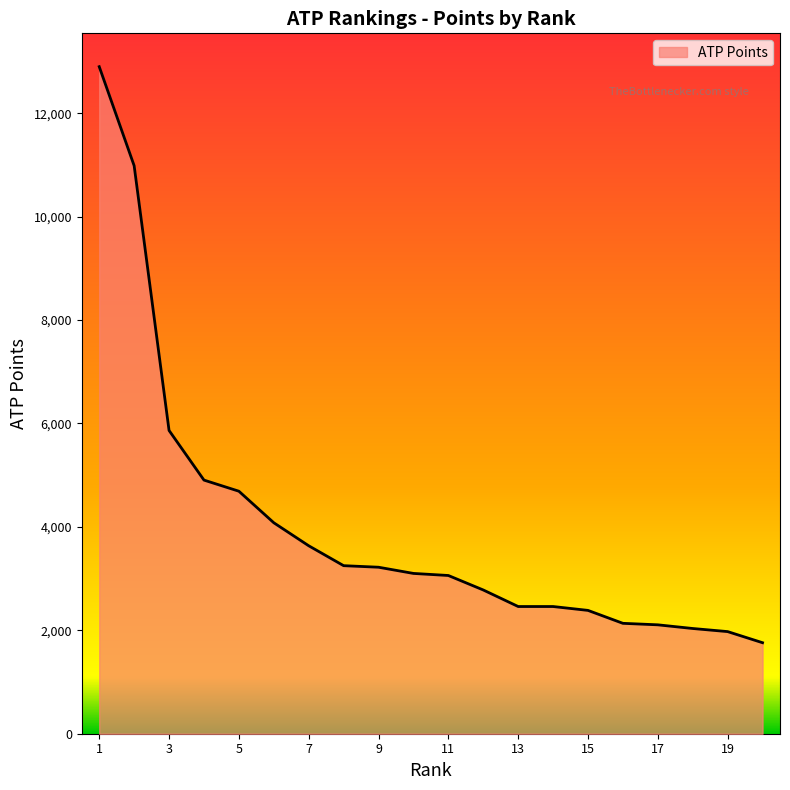

What is the difference between the maximum and minimum values?

11140